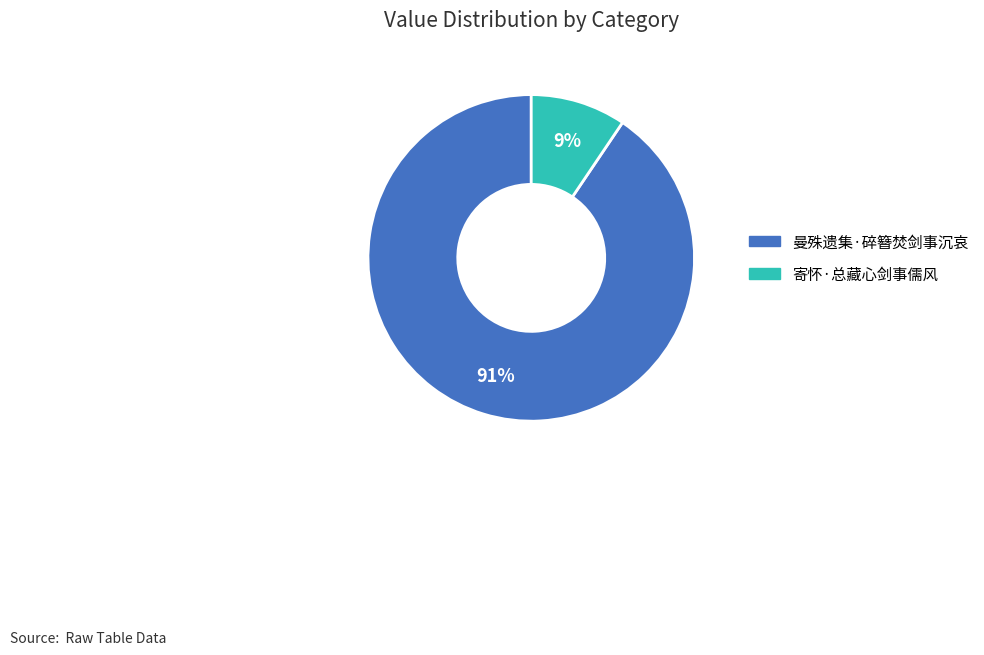

Which category has the biggest portion of the pie?

曼殊遗集·碎簪焚剑事沉哀